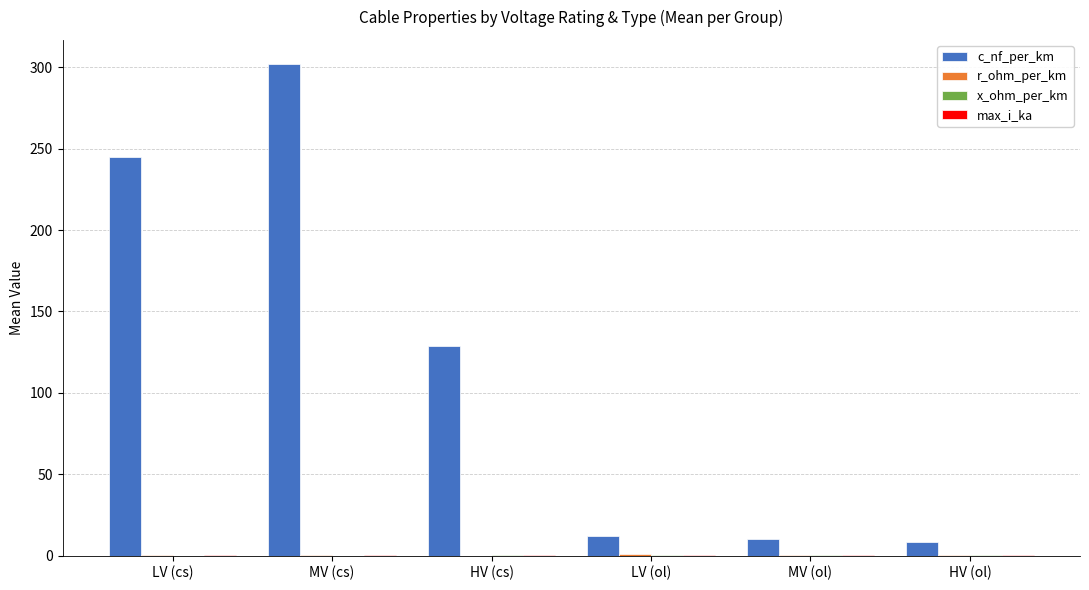

Which series has the largest total across all categories?

c_nf_per_km